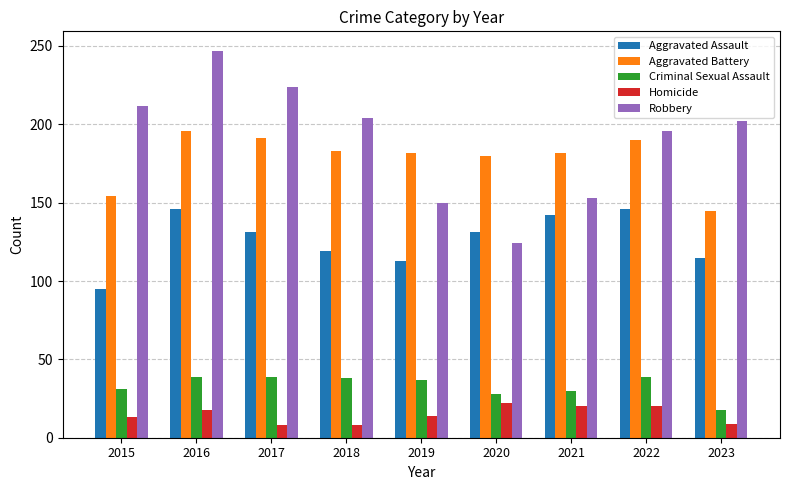

What is the value of the Aggravated Assault bar at the 5th from the left?

113